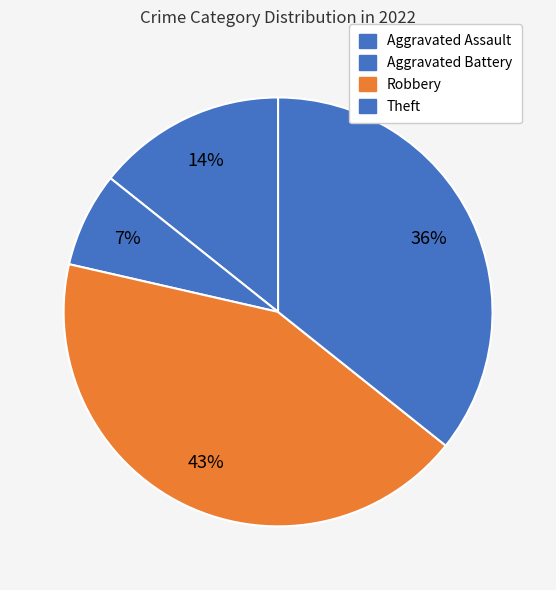

Does Aggravated Battery account for over 50% of the chart?

No